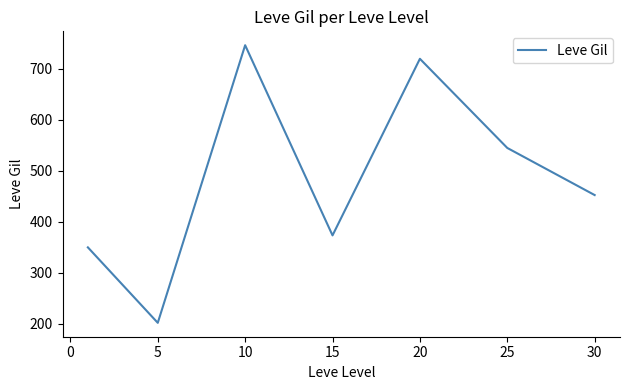

How many lines are shown in the chart?

1